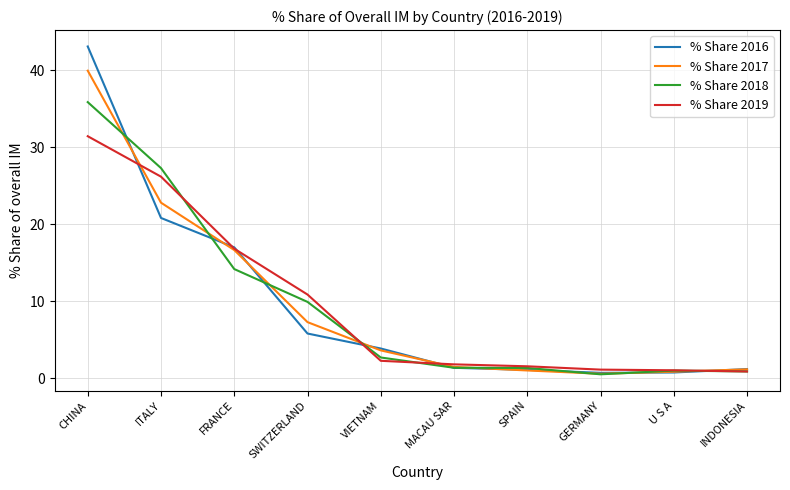

What position from the left is CHINA?

1